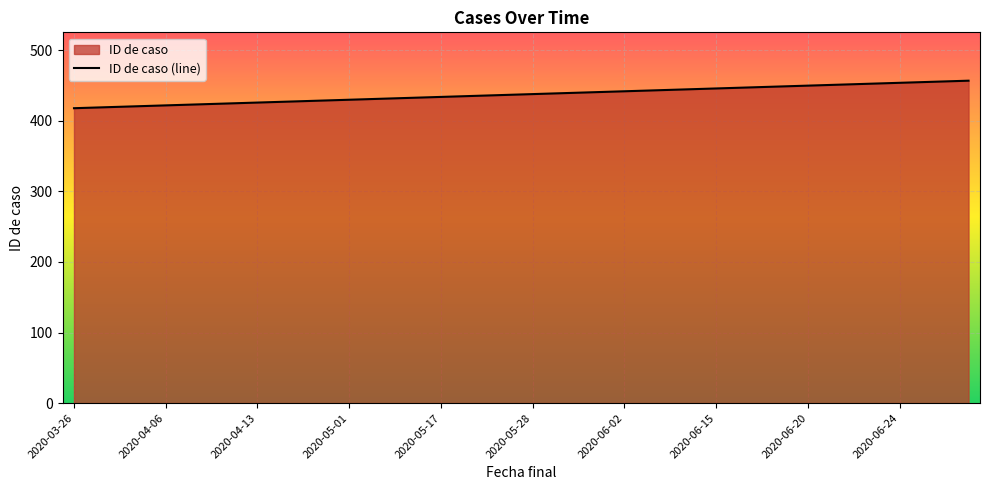

Is it true that the value at 2020-06-02 is 593?

False